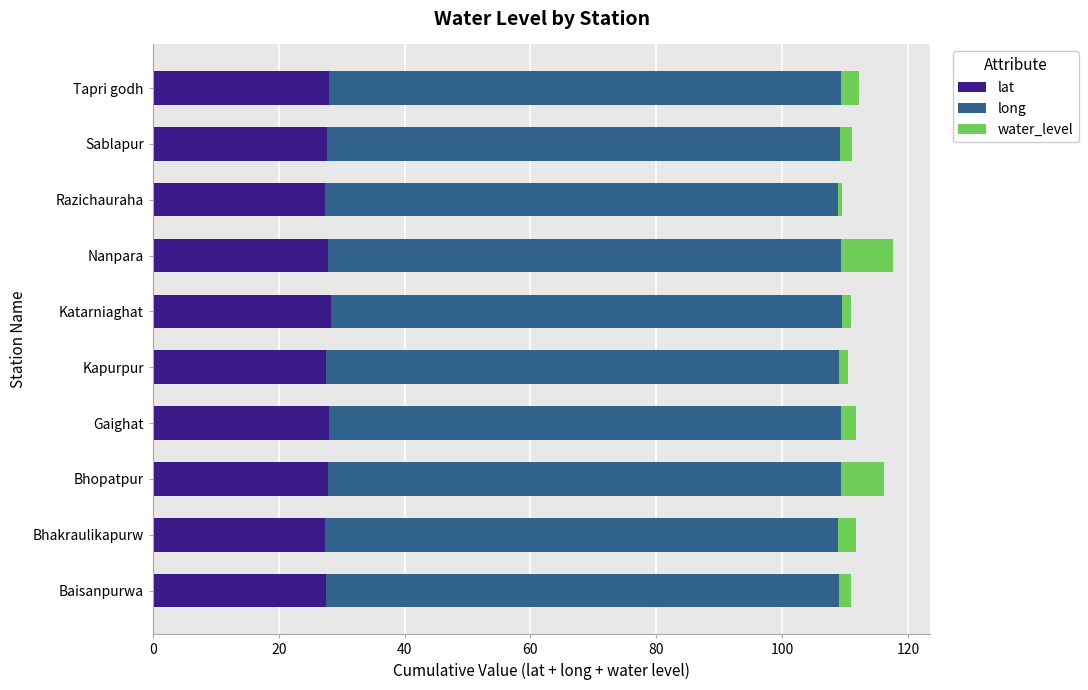

True or false: lat has a value of 44.4 at Kapurpur.

False